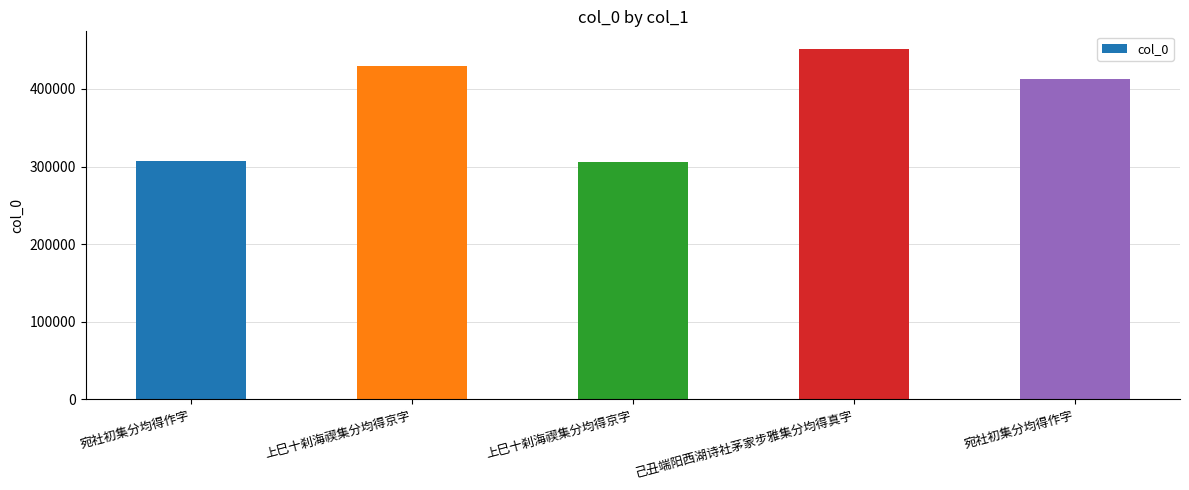

What is the label of the 5th bar from the left?

宛社初集分均得作字